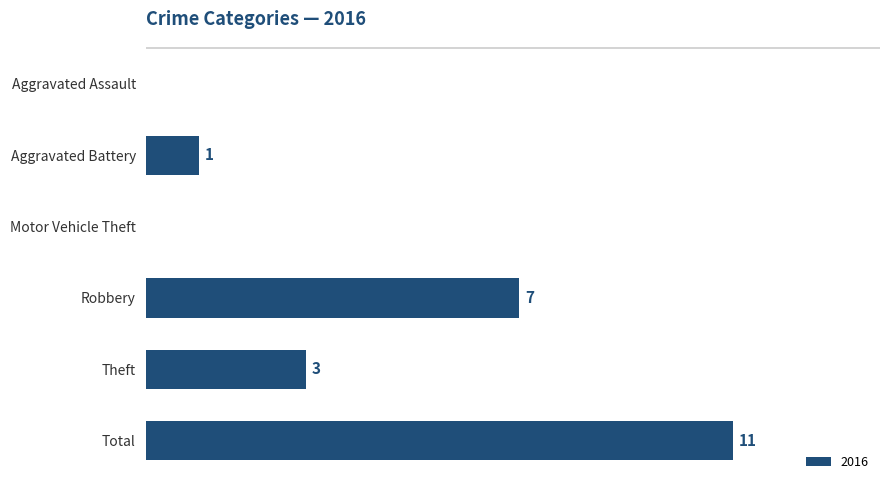

Are the bars horizontal?

Yes